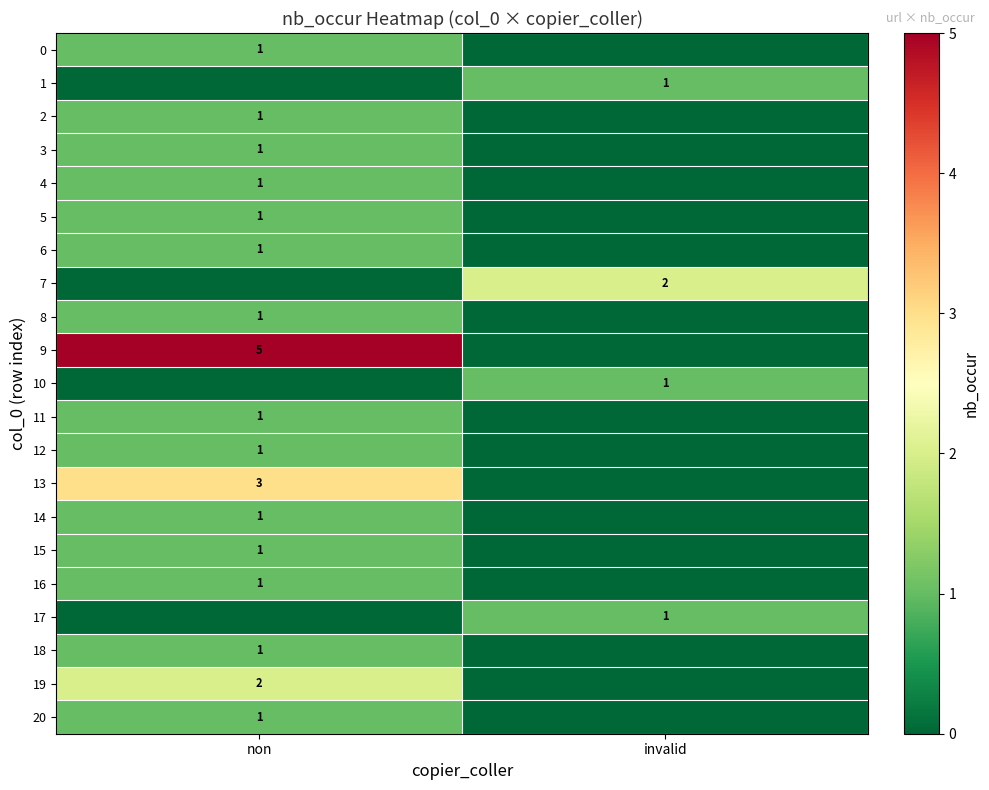

How many data points does each series have?

2